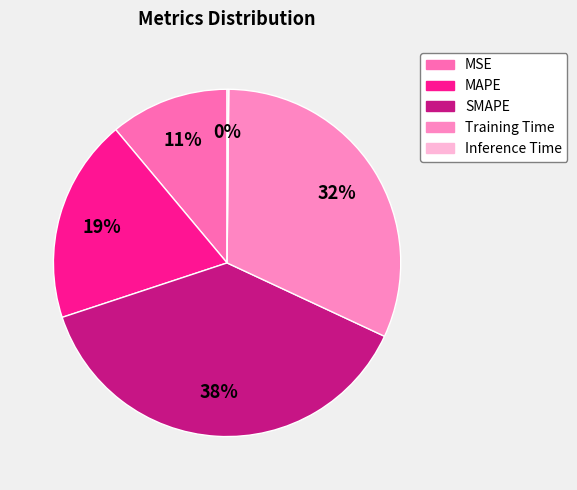

The MSE slice represents 1% of the pie. True or false?

False